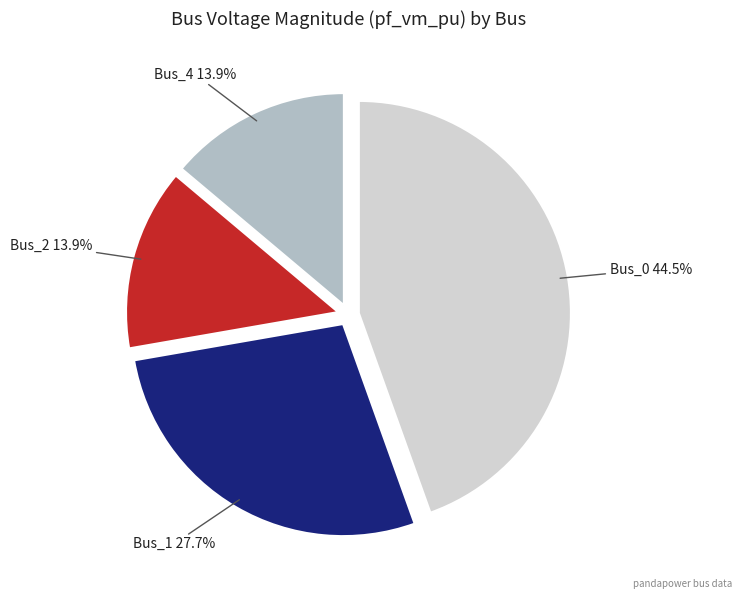

What percentage is the Bus_1 slice, to the nearest percent?

28%